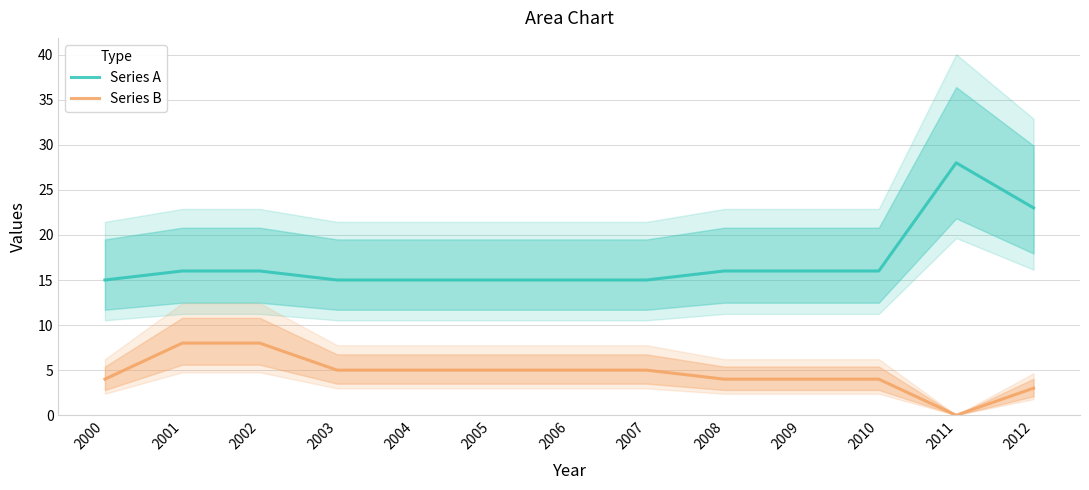

True or false: Series A and Series B cross at least once.

False